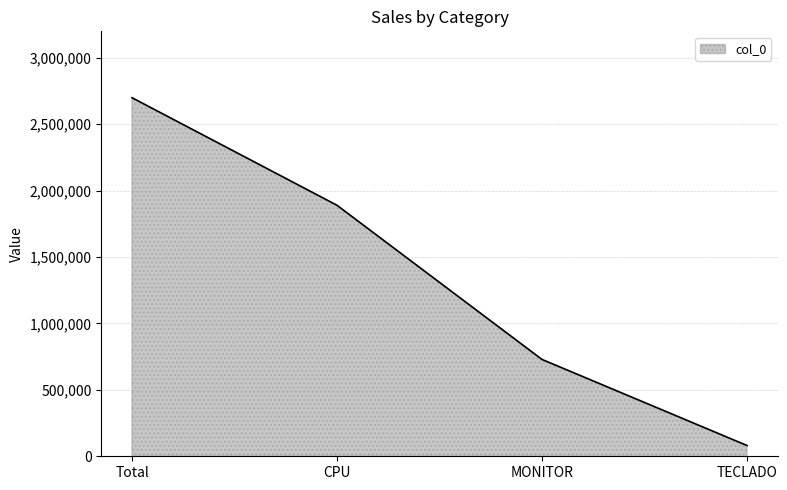

What is the average value?

1350000.0